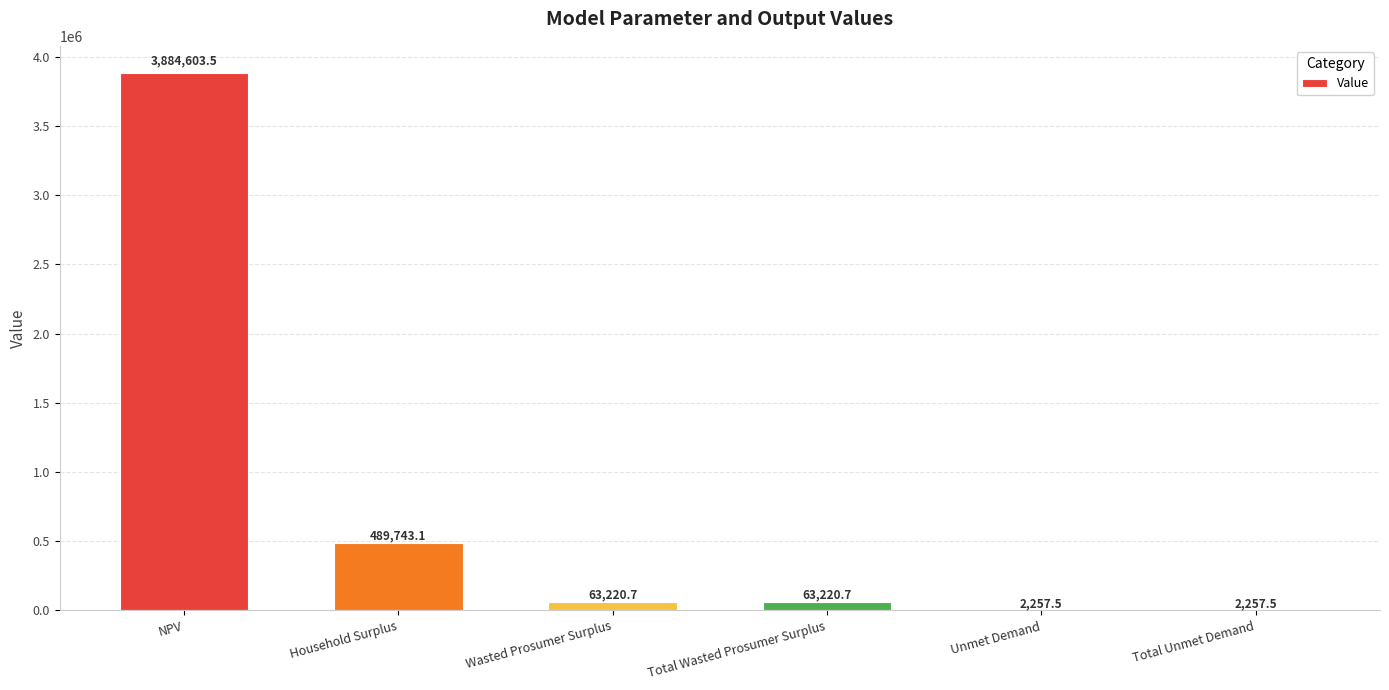

What is the maximum value shown in the chart?

3884603.5